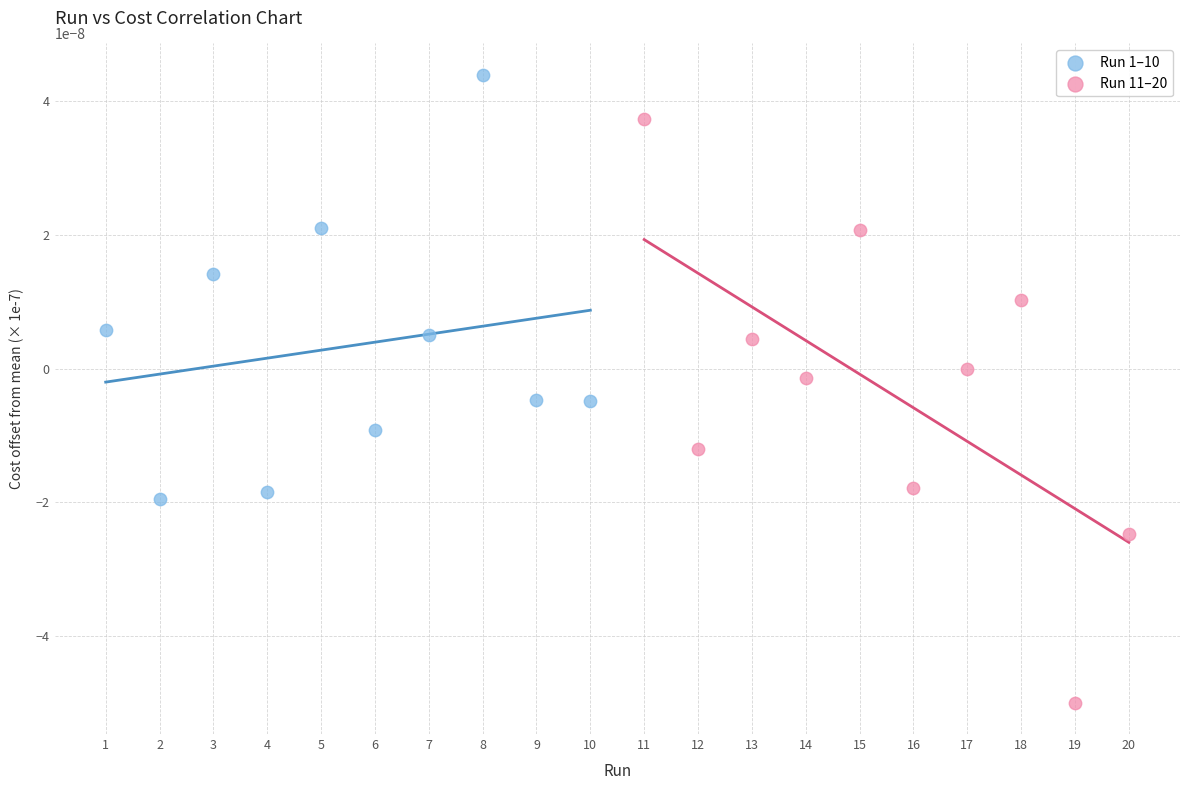

Which series contains the highest Y value?

Run 1–10